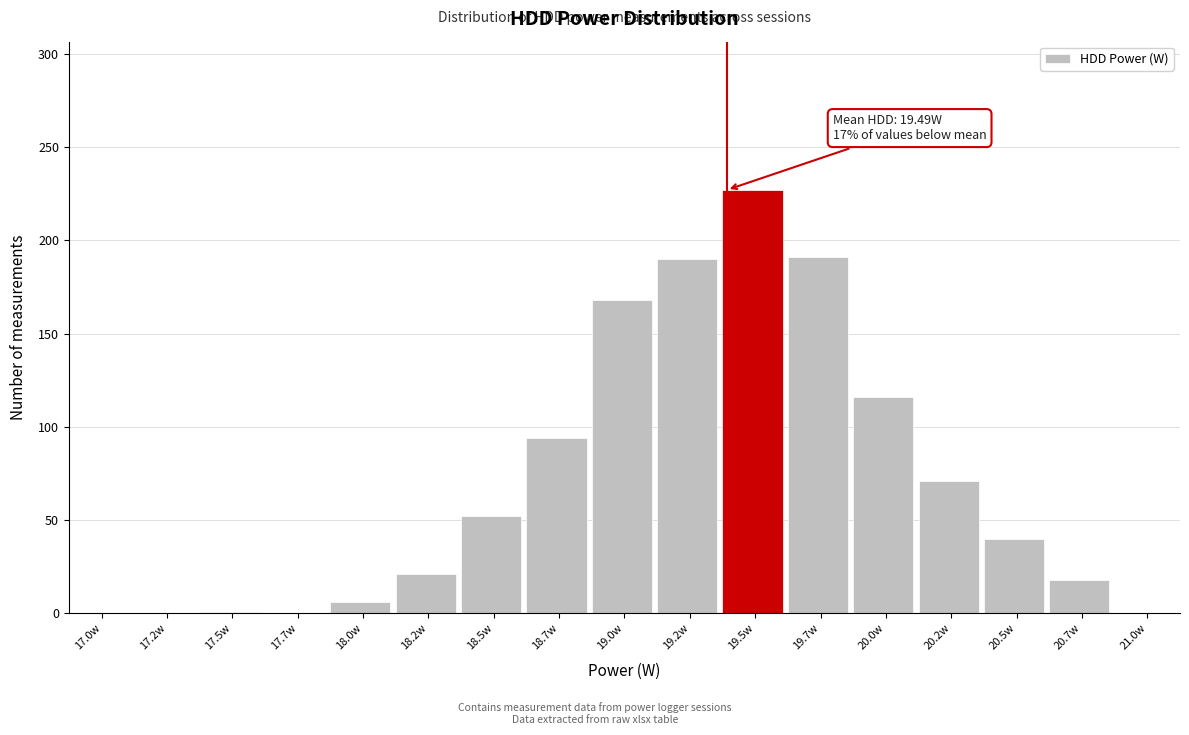

What is the greatest value displayed?

227